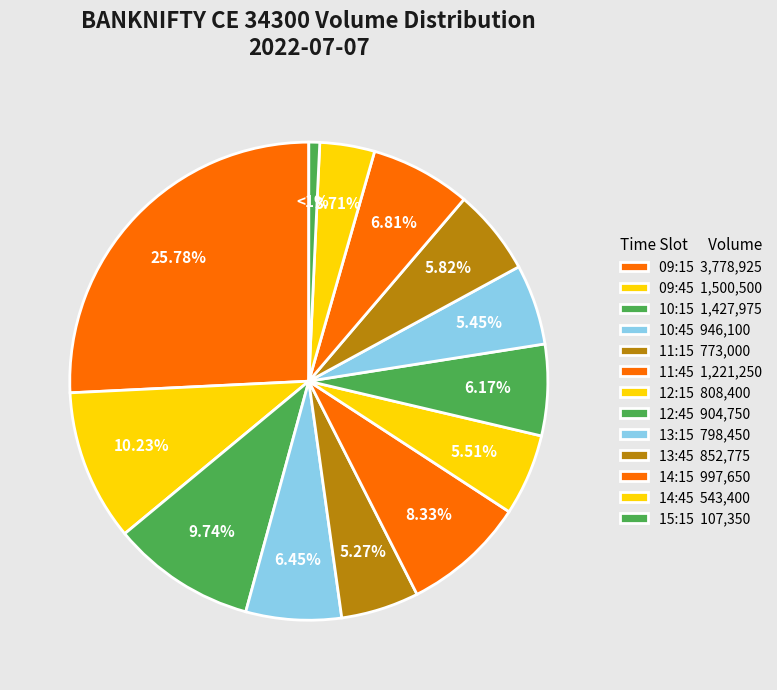

Rank the categories by value from highest to lowest.

09:15, 09:45, 10:15, 11:45, 14:15, 10:45, 12:45, 13:45, 12:15, 13:15, 11:15, 14:45, 15:15